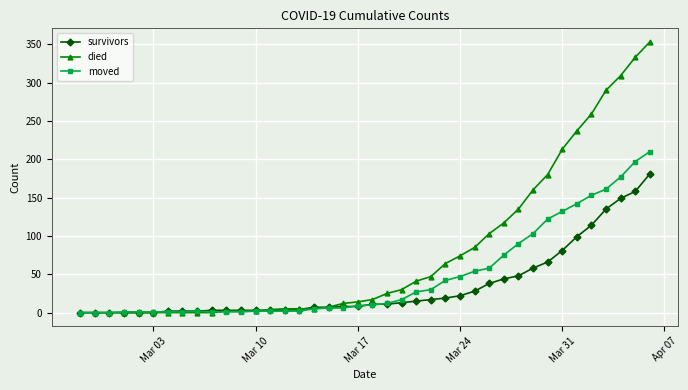

What is the maximum value for survivors?

181